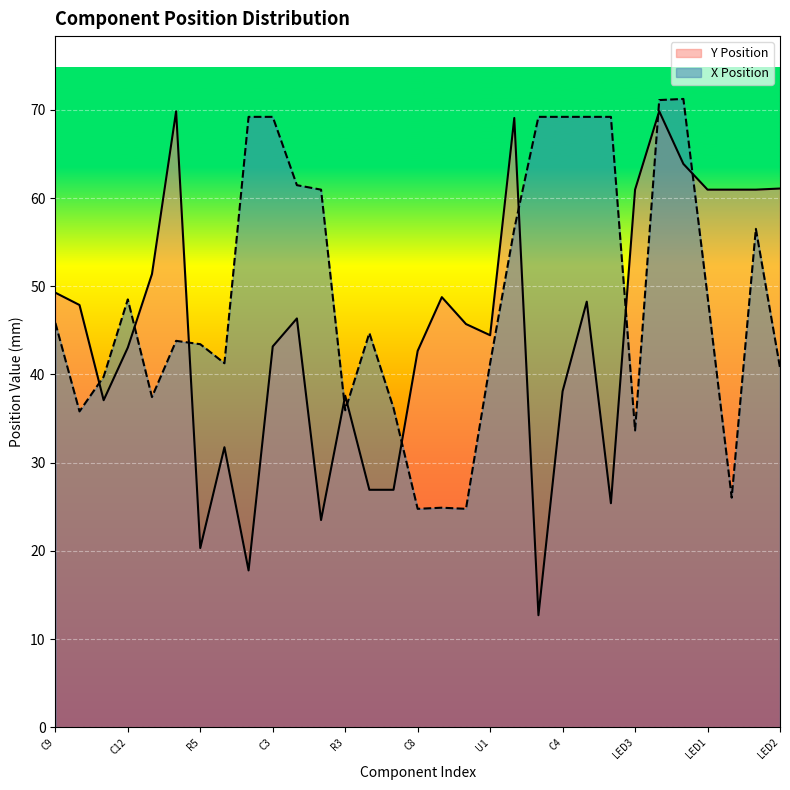

True or false: X Position has a value of 25.7 at C3.

False